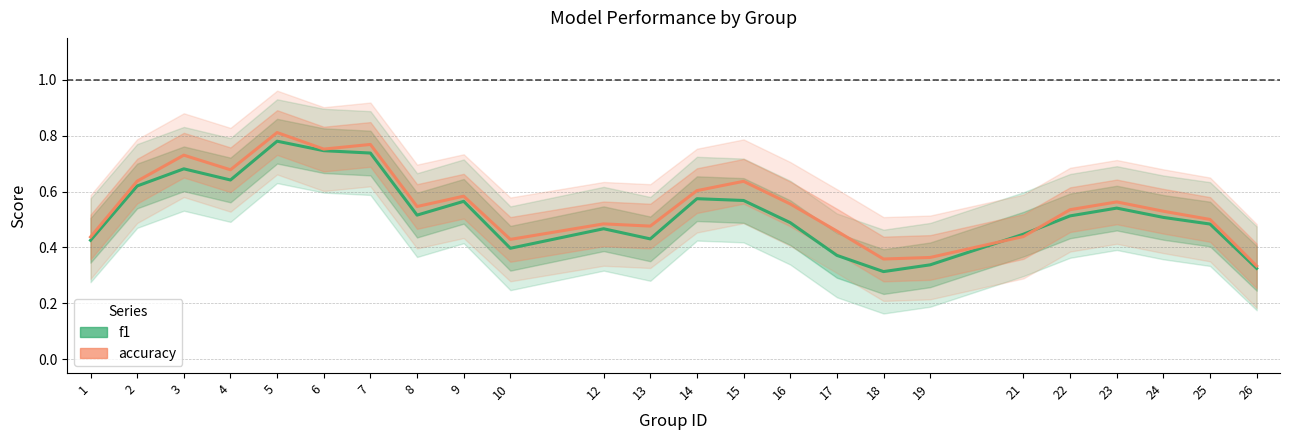

Does the chart have visible grid lines?

Yes